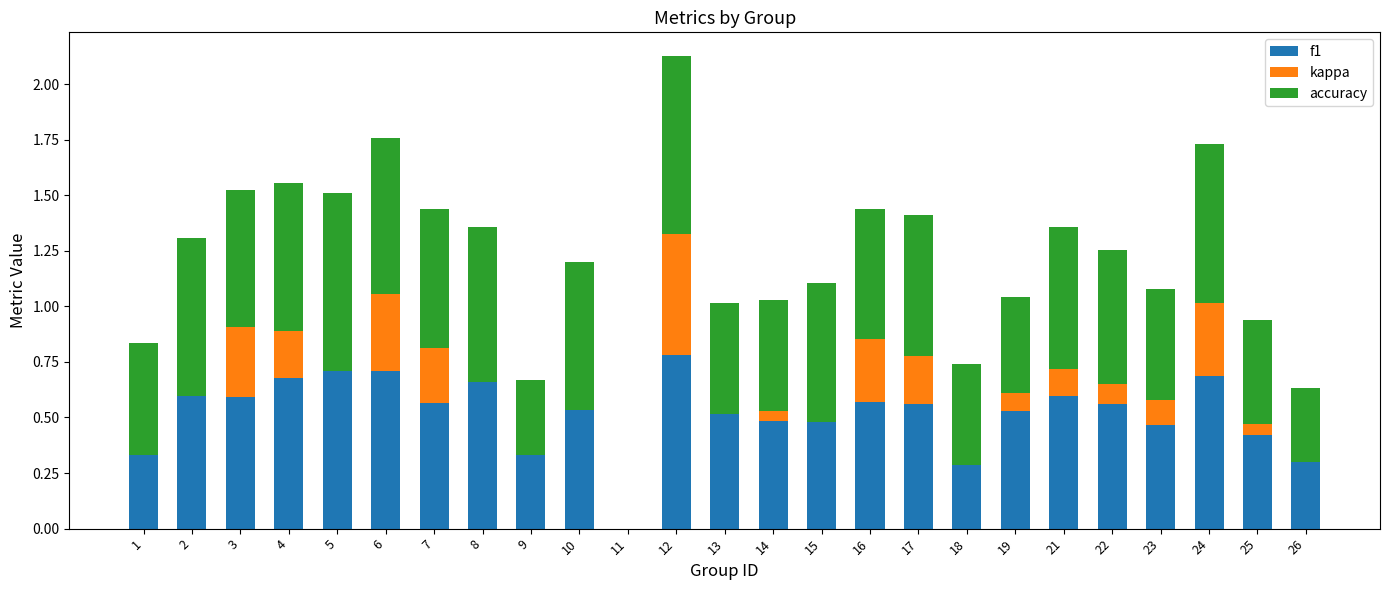

The f1 series shows 0.5 at 19. True or false?

True